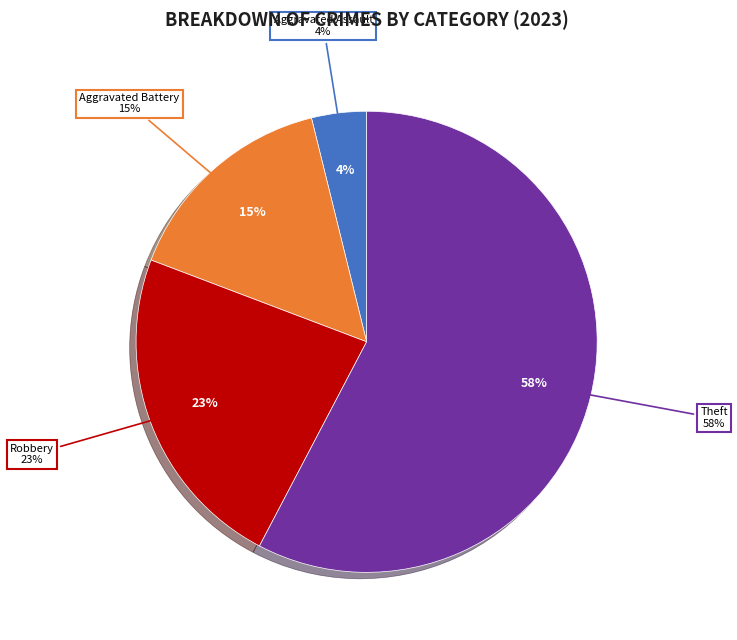

How much of the chart is everything except Aggravated Assault?

96.2%